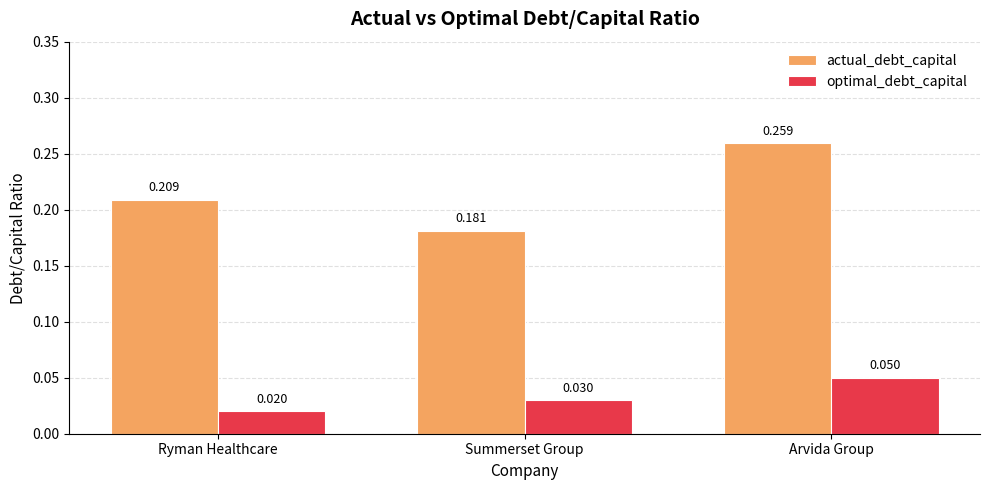

What position from the right is Ryman Healthcare?

3